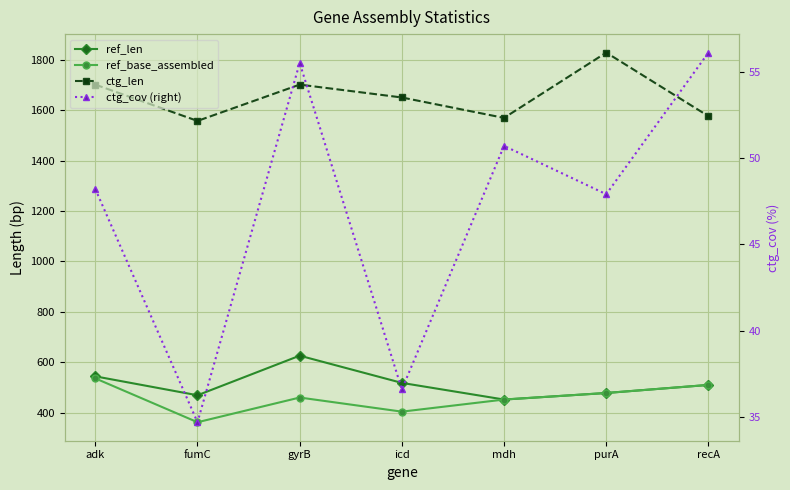

Which has a higher value, adk or fumC?

adk